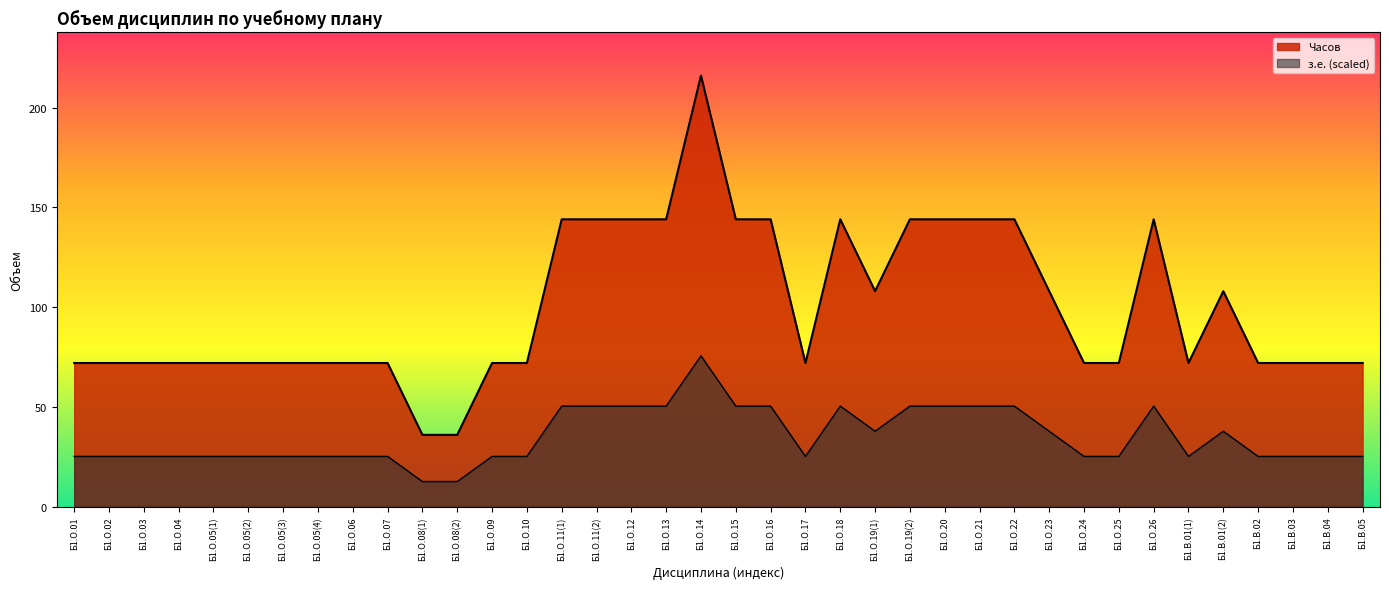

Reading left to right, extract all data points from this chart.

з.е.: 25.2	25.2	25.2	25.2	25.2	25.2	25.2	25.2	25.2	25.2	12.6	12.6	25.2	25.2	50.4	50.4	50.4	50.4	75.6	50.4	50.4	25.2	50.4	37.8	50.4	50.4	50.4	50.4	37.8	25.2	25.2	50.4	25.2	37.8	25.2	25.2	25.2	25.2
Часов: 72.0	72.0	72.0	72.0	72.0	72.0	72.0	72.0	72.0	72.0	36.0	36.0	72.0	72.0	144.0	144.0	144.0	144.0	216.0	144.0	144.0	72.0	144.0	108.0	144.0	144.0	144.0	144.0	108.0	72.0	72.0	144.0	72.0	108.0	72.0	72.0	72.0	72.0